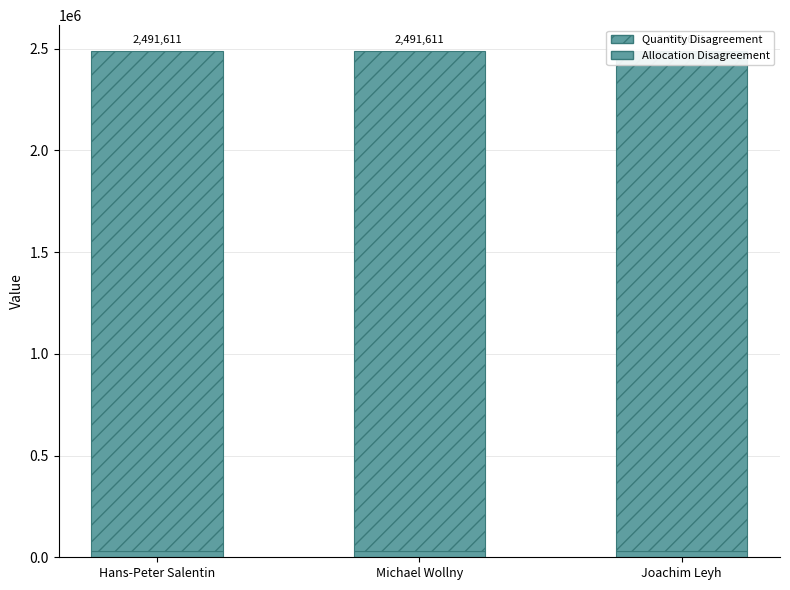

What is the sum of all Quantity Disagreement values?

7388343